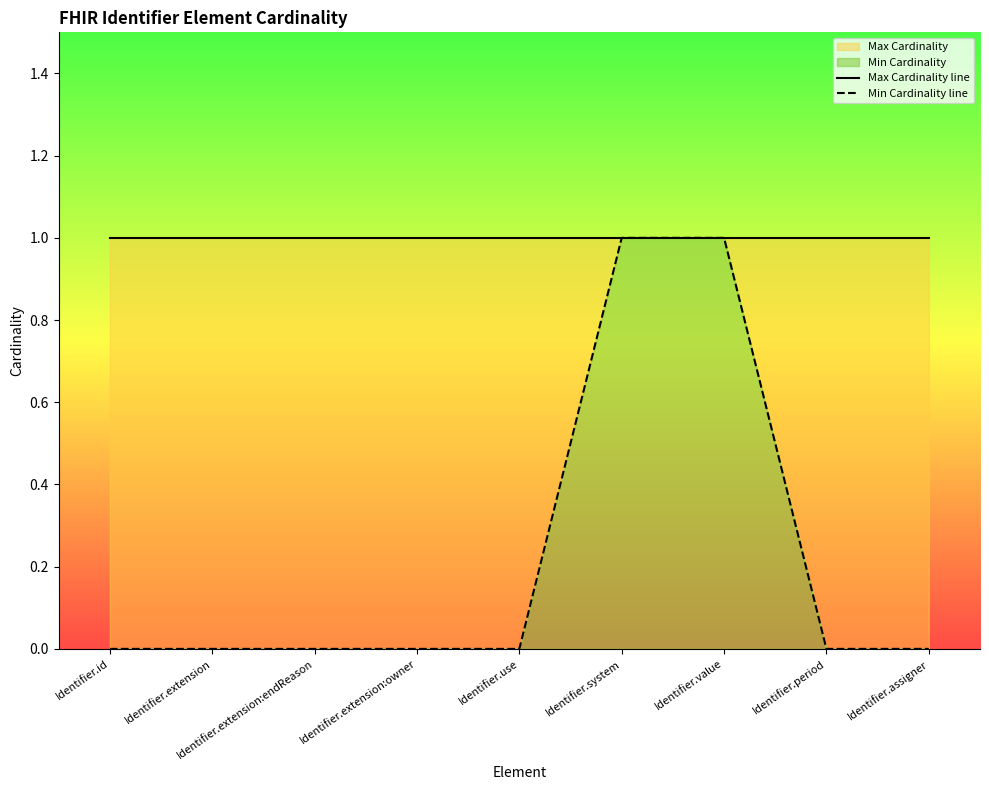

Is the value of Max Cardinality line at Identifier.system greater than the value of Min Cardinality line at Identifier.value?

No